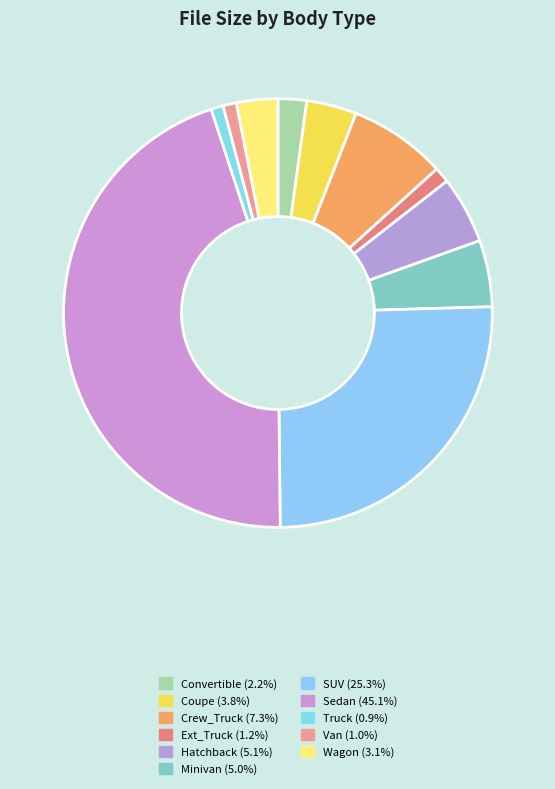

What is the largest slice in the pie chart?

Sedan